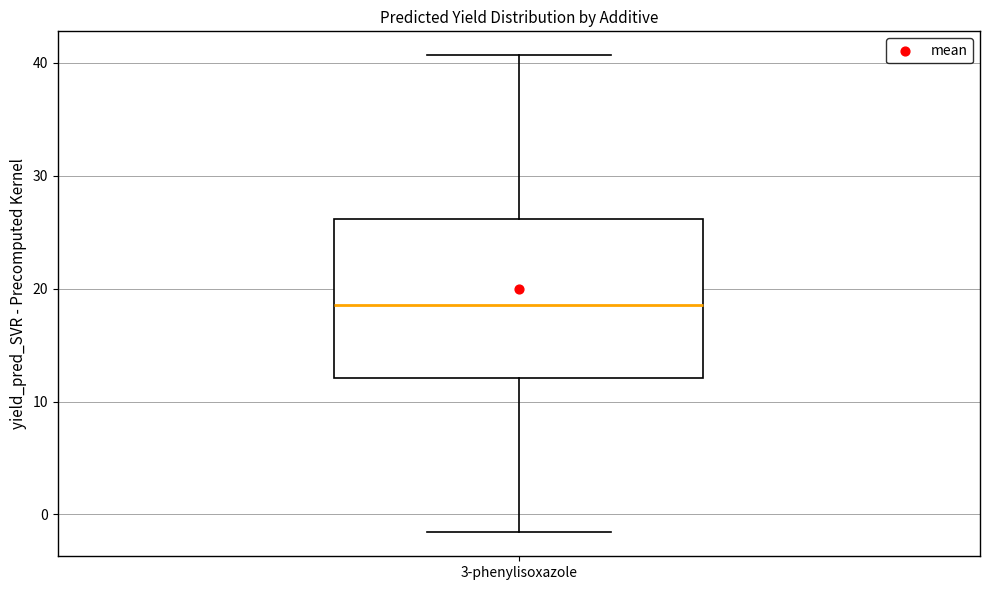

Where does the median line of the box for 3-phenylisoxazole sit on the y-axis? The values are not printed on the chart, so give them approximately, as read against the axis.

19